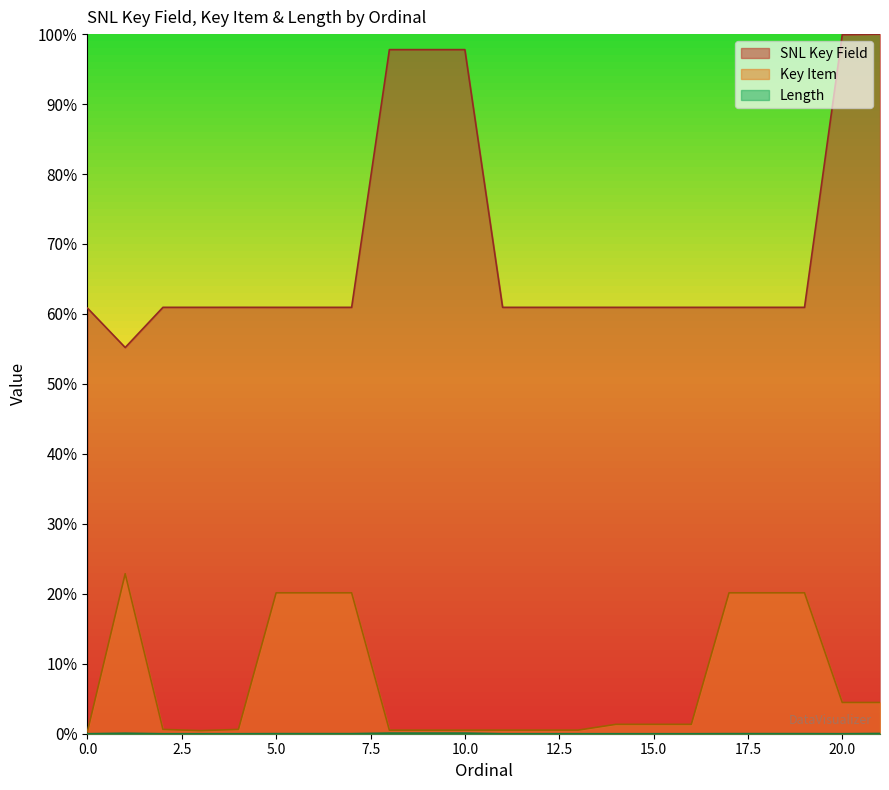

What is the sum of all SNL Key Field values?

15.2